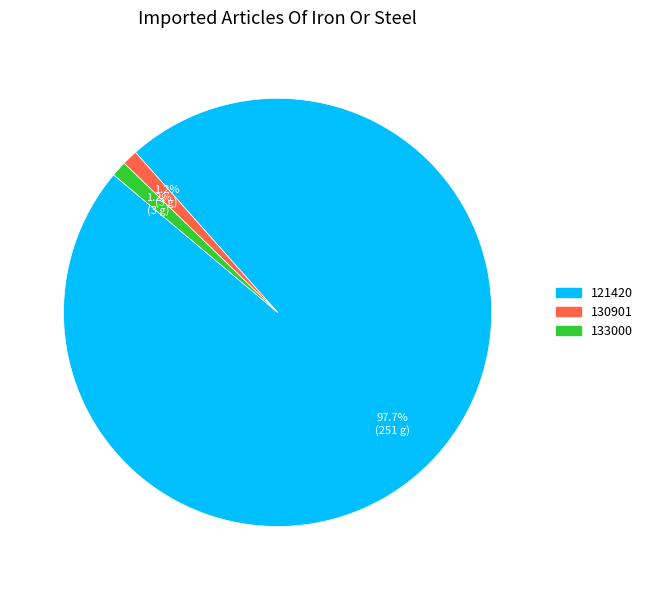

What percentage is the 121420 slice, to the nearest percent?

98%